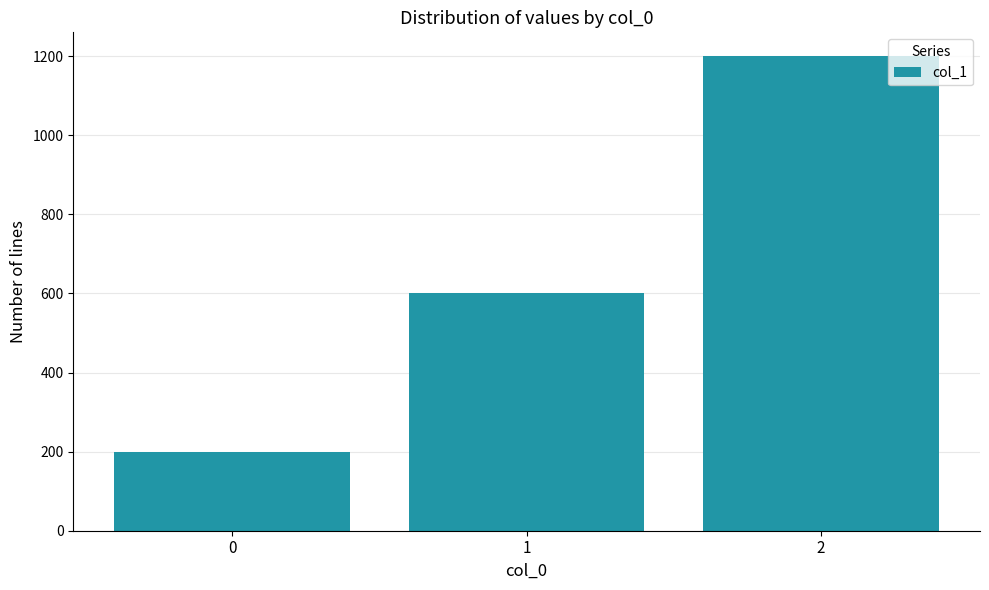

What is the ratio of the value at 1 to the value at 2?

0.5